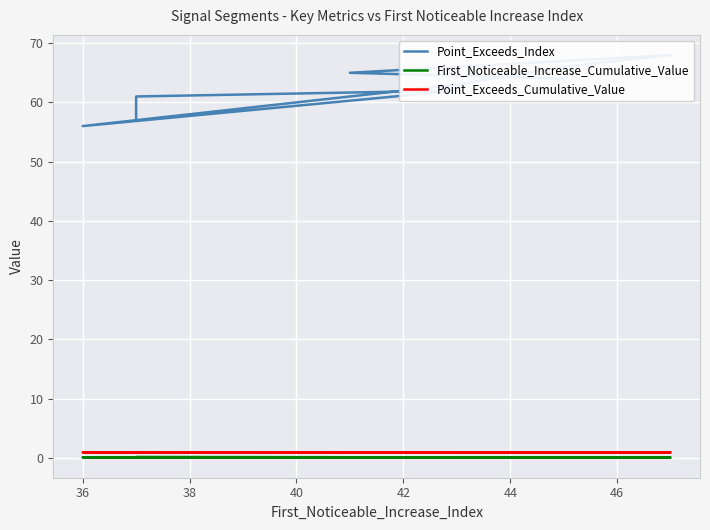

The value of Point_Exceeds_Index at 44 is 40.5. True or false?

False